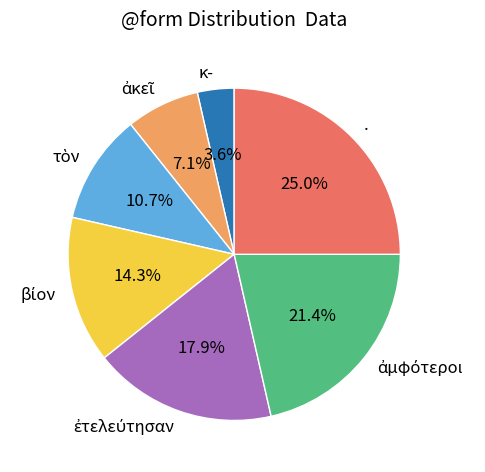

Is there any slice that represents more than half of the pie?

No